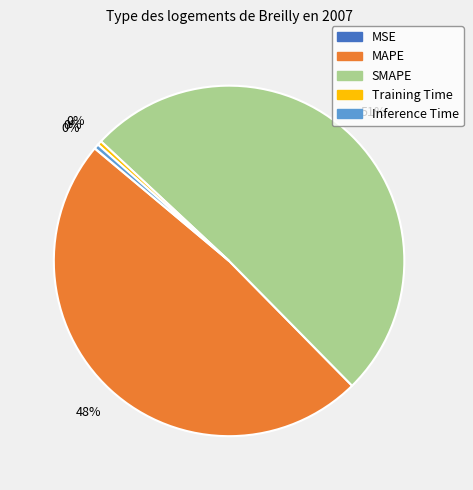

To the nearest percent, what portion does MAPE represent?

48%